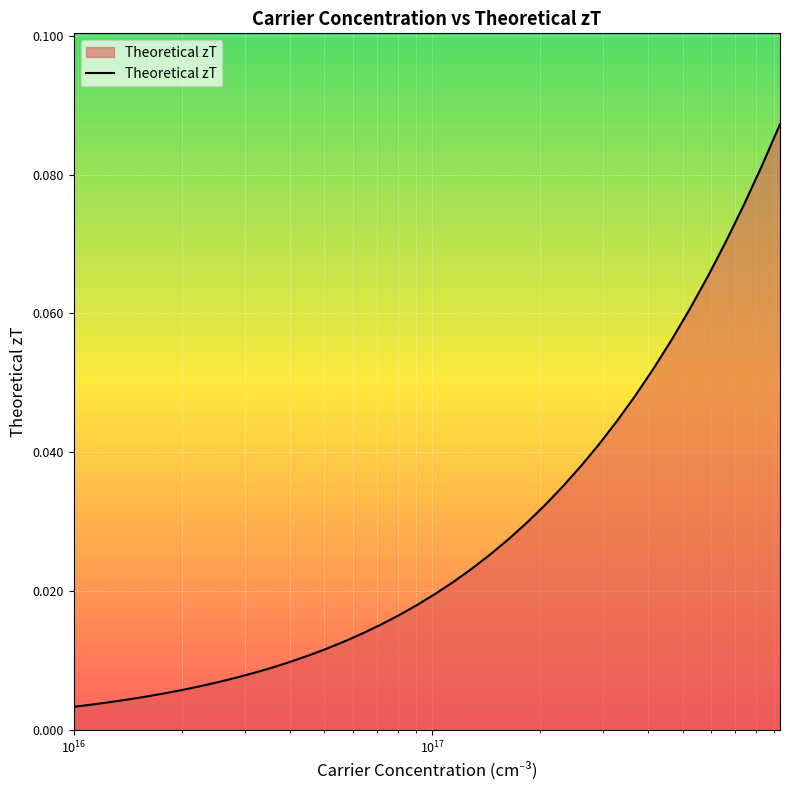

True or false: there are more than 1 points higher than both neighbors.

False